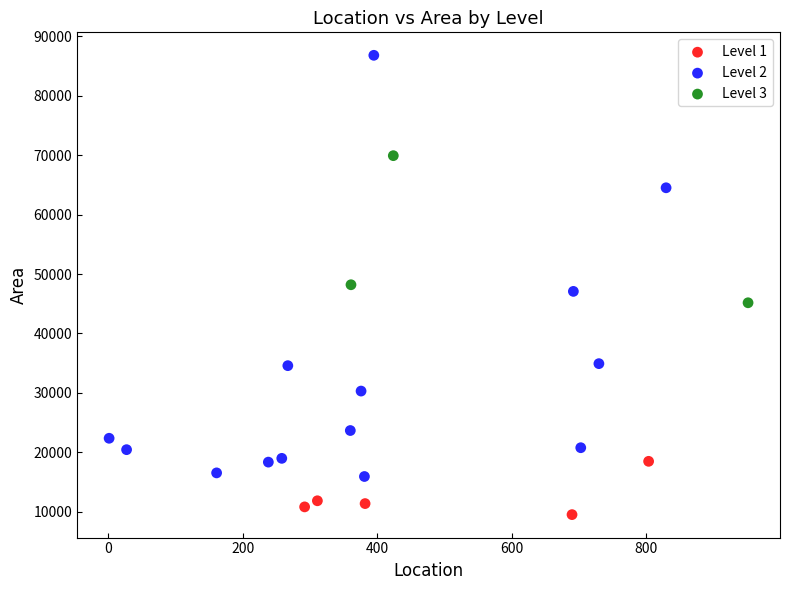

Which series has the largest Y range (max minus min)?

Level 2